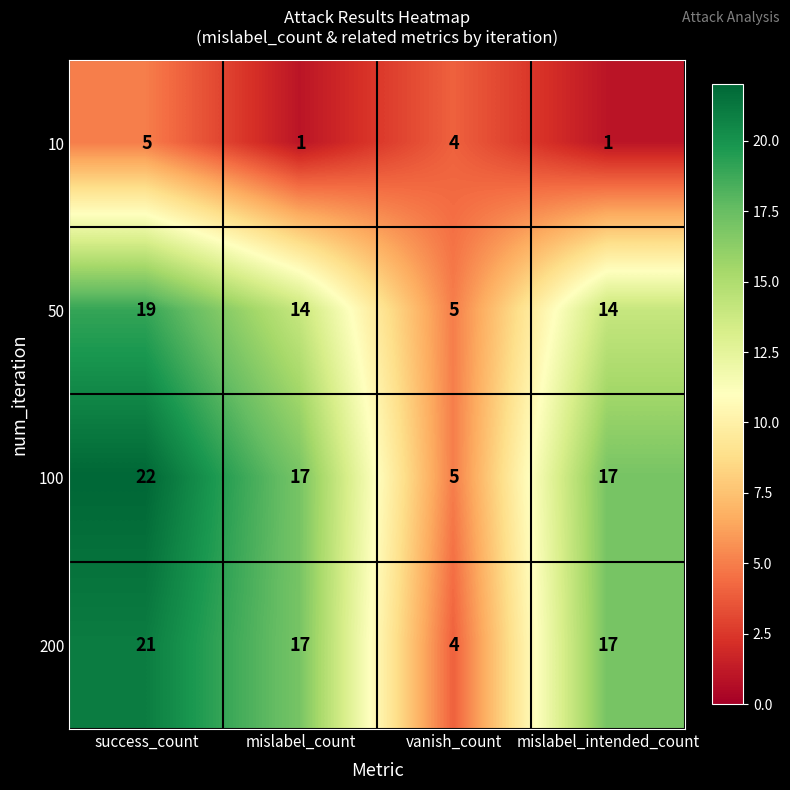

Is it true that 50 equals 8 at mislabel_count?

False